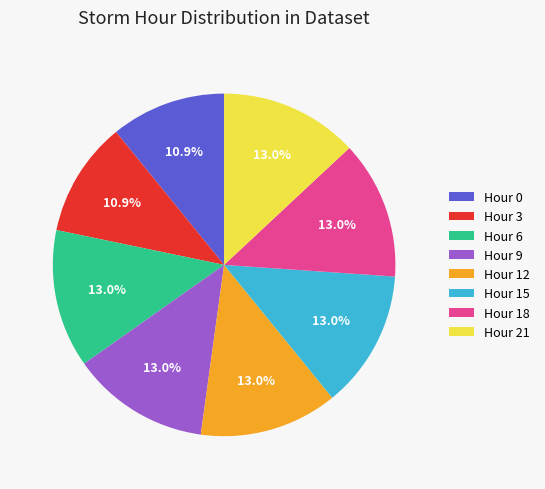

Combined, do Hour 15 and Hour 21 account for over 50%?

No